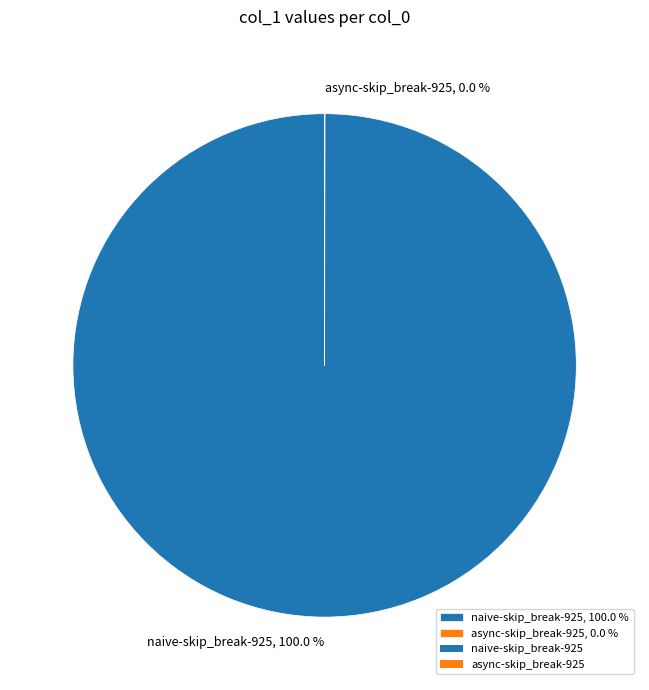

To the nearest percent, what is the difference between the largest and smallest slice percentages?

100%